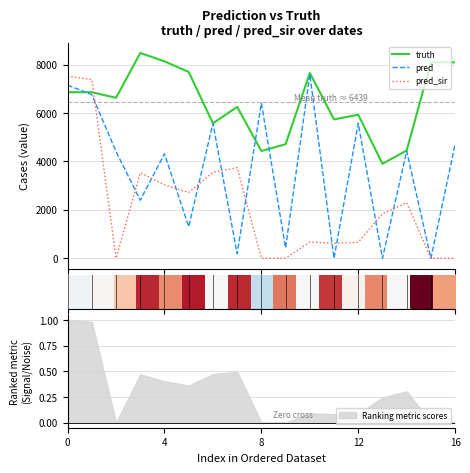

Which category has the lowest value in the pred series?

11